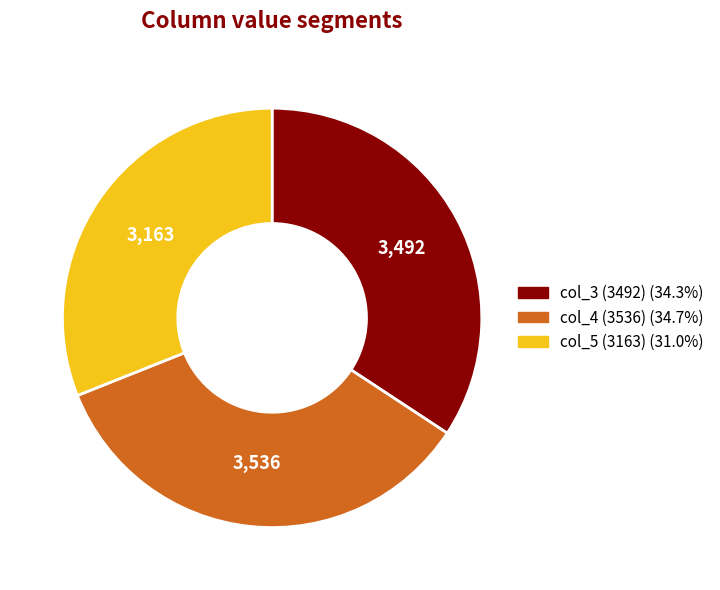

Which category has the smallest portion of the pie?

col_5 (3163)